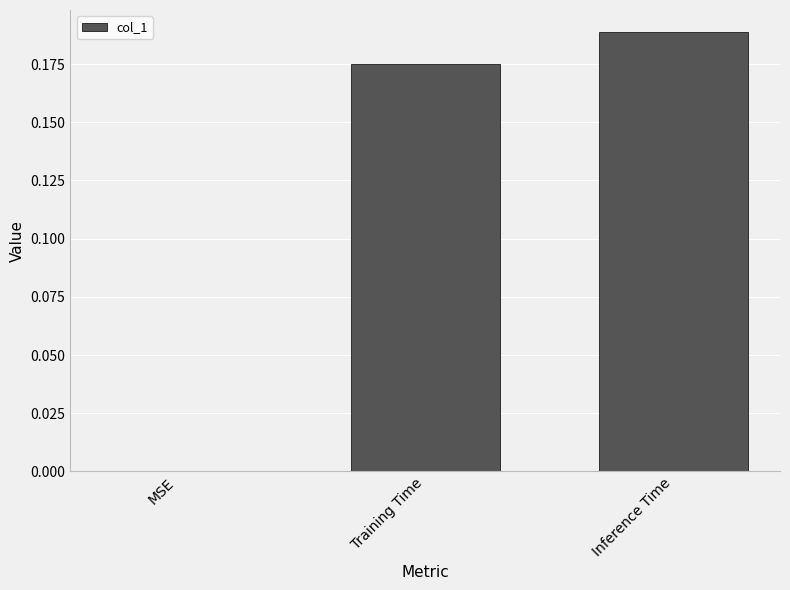

Is it true that the value at Training Time is 0.3?

False